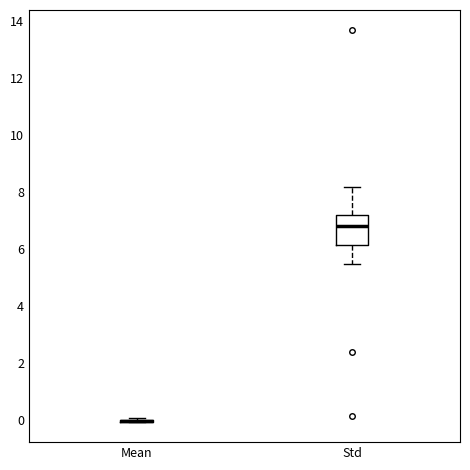

Where does the median line of the box for Std sit on the y-axis? The values are not printed on the chart, so give them approximately, as read against the axis.

6.8